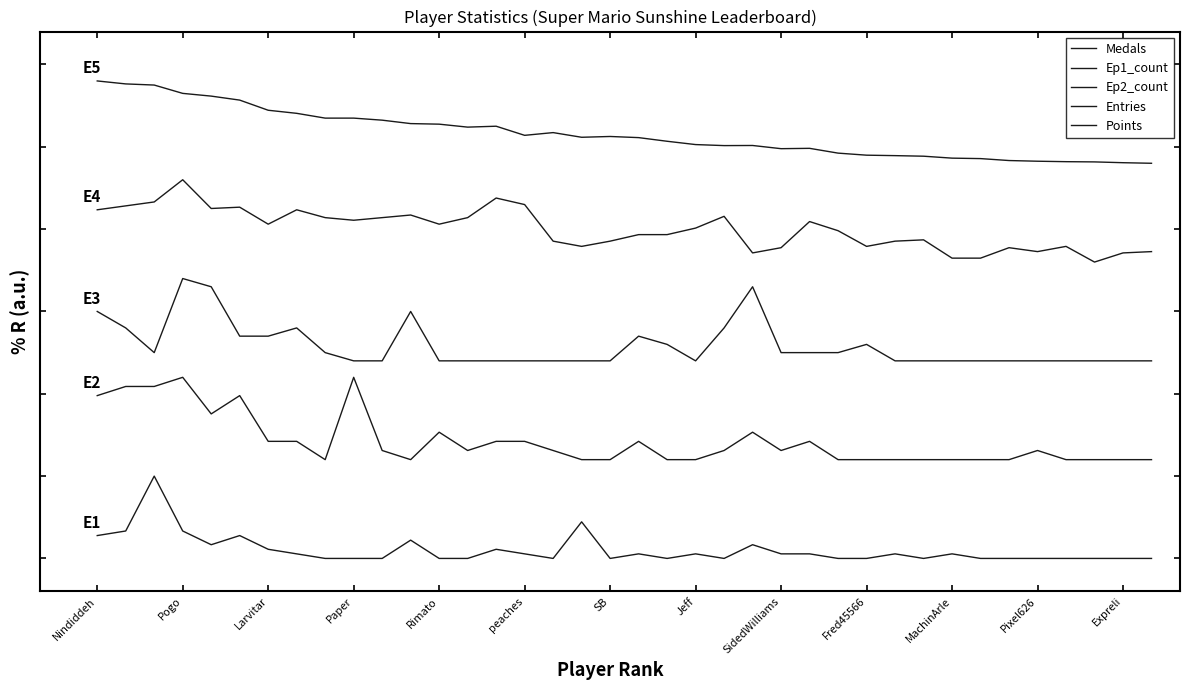

Reading left to right, what are all the values shown in this chart?

Medals: 13.9	16.7	50.0	16.7	8.3	13.9	5.6	2.8	0.0	0.0	0.0	11.1	0.0	0.0	5.6	2.8	0.0	22.2	0.0	2.8	0.0	2.8	0.0	8.3	2.8	2.8	0.0	0.0	2.8	0.0	2.8	0.0	0.0	0.0	0.0	0.0	0.0	0.0
Ep1_count: 98.9	104.4	104.4	110.0	87.8	98.9	71.1	71.1	60.0	110.0	65.6	60.0	76.7	65.6	71.1	71.1	65.6	60.0	60.0	71.1	60.0	60.0	65.6	76.7	65.6	71.1	60.0	60.0	60.0	60.0	60.0	60.0	60.0	65.6	60.0	60.0	60.0	60.0
Ep2_count: 150.0	140.0	125.0	170.0	165.0	135.0	135.0	140.0	125.0	120.0	120.0	150.0	120.0	120.0	120.0	120.0	120.0	120.0	120.0	135.0	130.0	120.0	140.0	165.0	125.0	125.0	125.0	130.0	120.0	120.0	120.0	120.0	120.0	120.0	120.0	120.0	120.0	120.0
Entries: 211.7	214.1	216.5	230.0	212.5	213.3	203.0	211.7	207.0	205.4	207.0	208.6	203.0	207.0	218.9	214.9	192.7	189.5	192.7	196.7	196.7	200.6	207.8	185.6	188.7	204.6	199.0	189.5	192.7	193.5	182.4	182.4	188.7	186.3	189.5	180.0	185.6	186.3
Points: 290.0	288.2	287.5	282.5	280.8	278.4	272.2	270.3	267.4	267.4	266.2	264.1	263.8	262.0	262.5	257.0	258.6	255.8	256.3	255.6	253.4	251.4	250.7	250.8	248.9	249.1	246.2	244.9	244.6	244.3	243.1	242.8	241.7	241.2	241.0	240.8	240.3	240.0